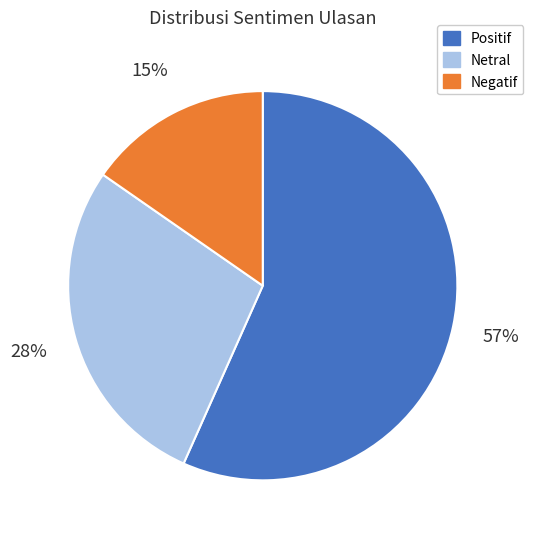

To the nearest percent, what is the combined percentage of Negatif and Netral?

43%